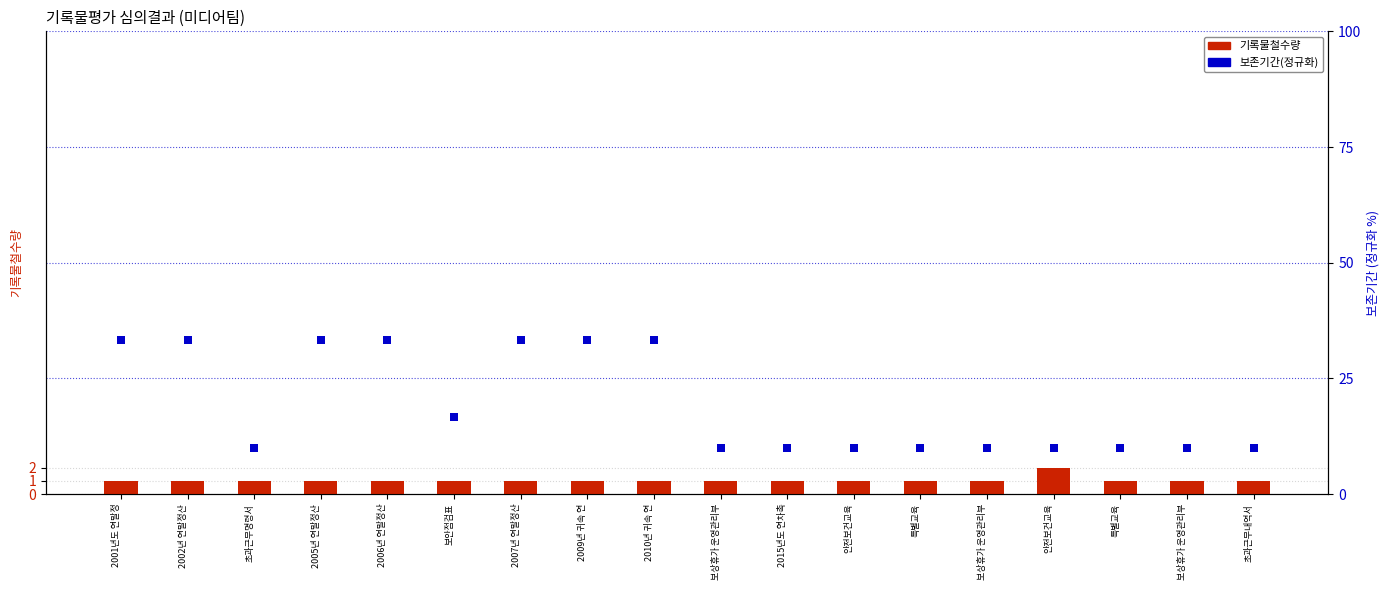

What is the total value across all series at 2010년 귀속 연?

34.3